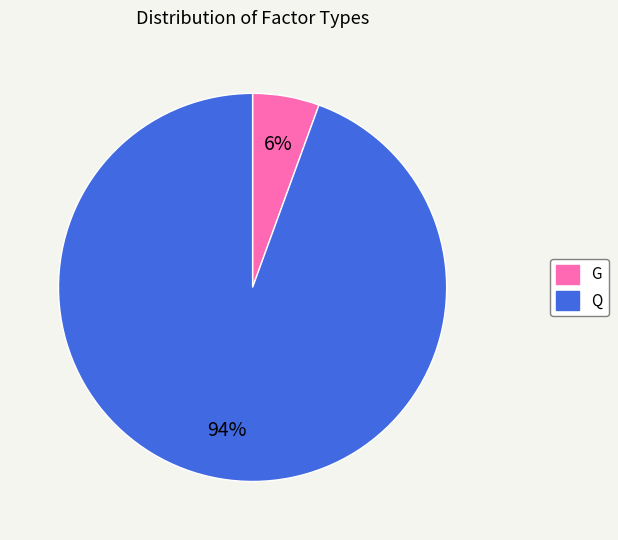

The Q slice represents 88% of the pie. True or false?

False